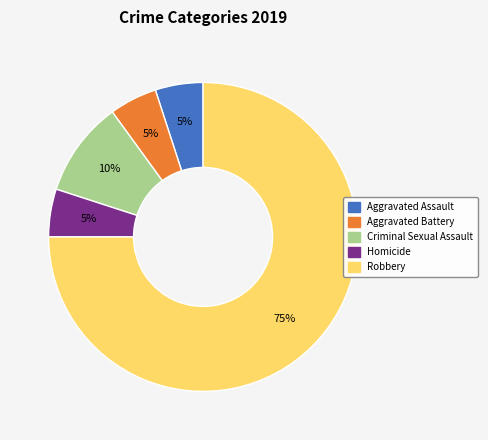

True or false: Robbery accounts for 85% of the total.

False